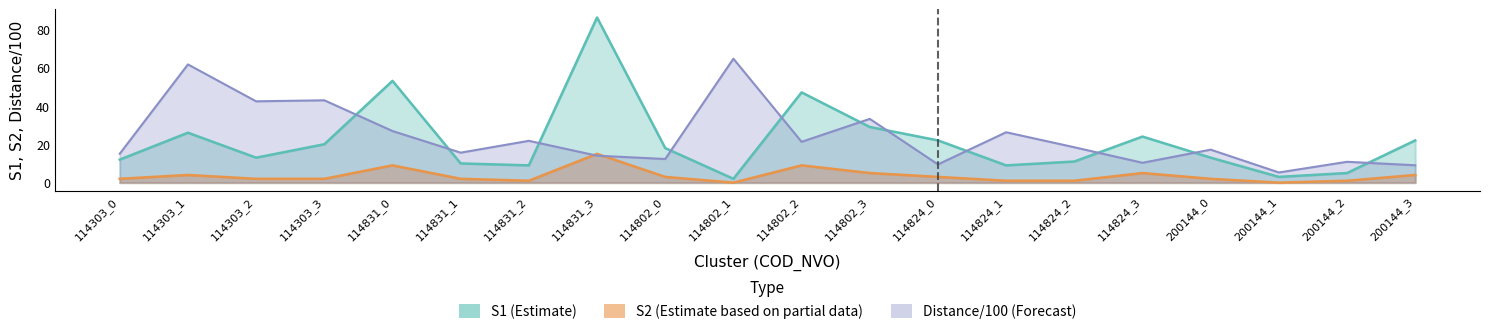

At how many categories does at least one series exceed 51?

4